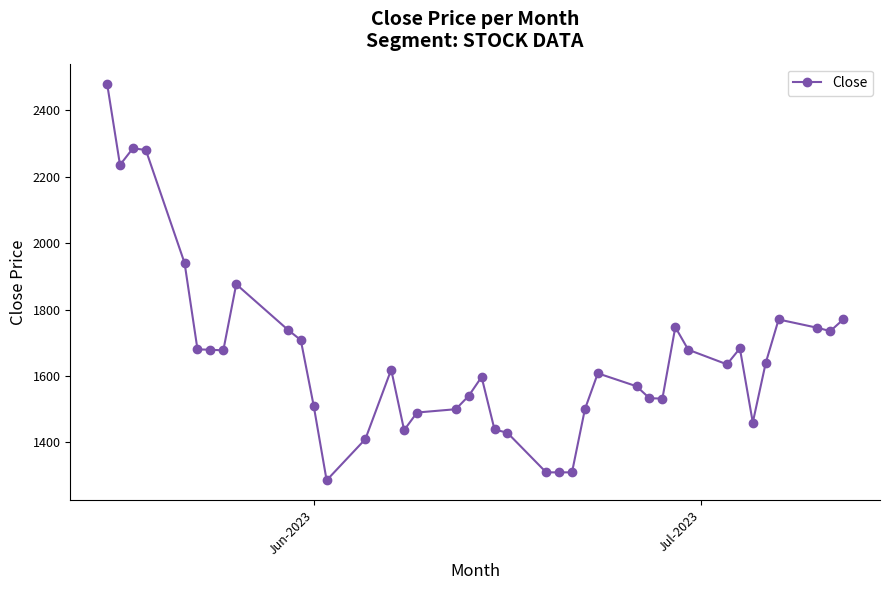

What is the smallest value displayed?

1286